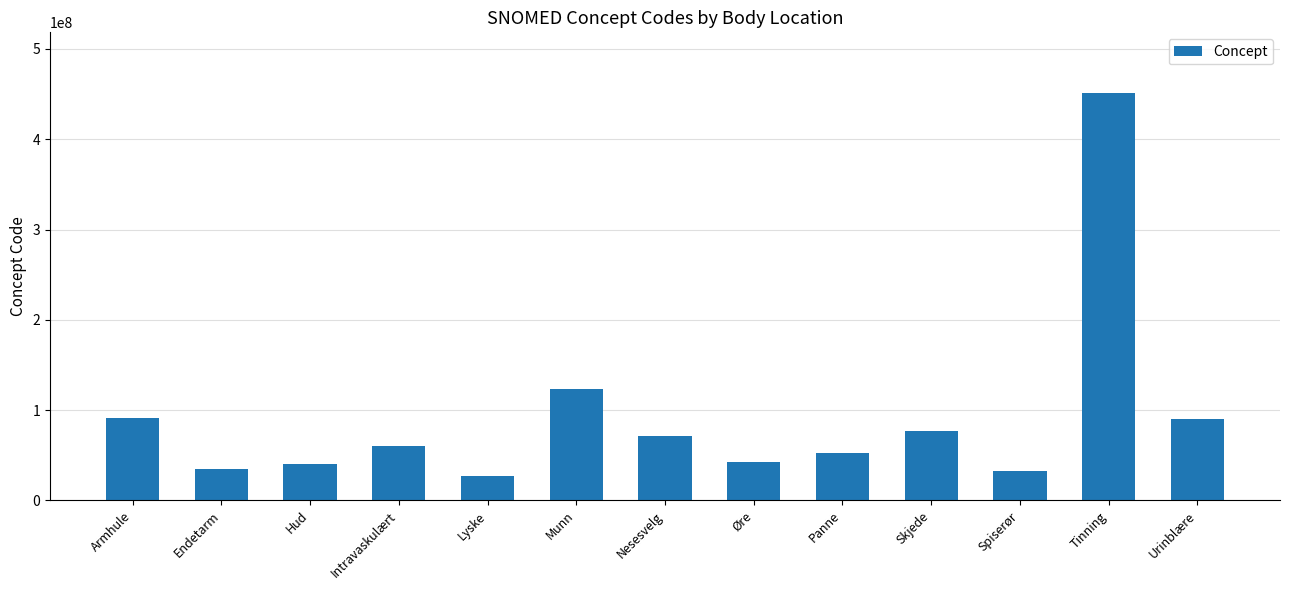

What is the value of the 2nd bar from the left?

34402009